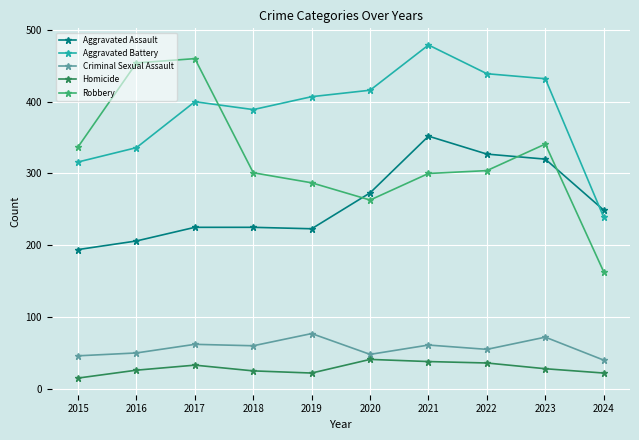

Which series has the largest range (max minus min)?

Robbery